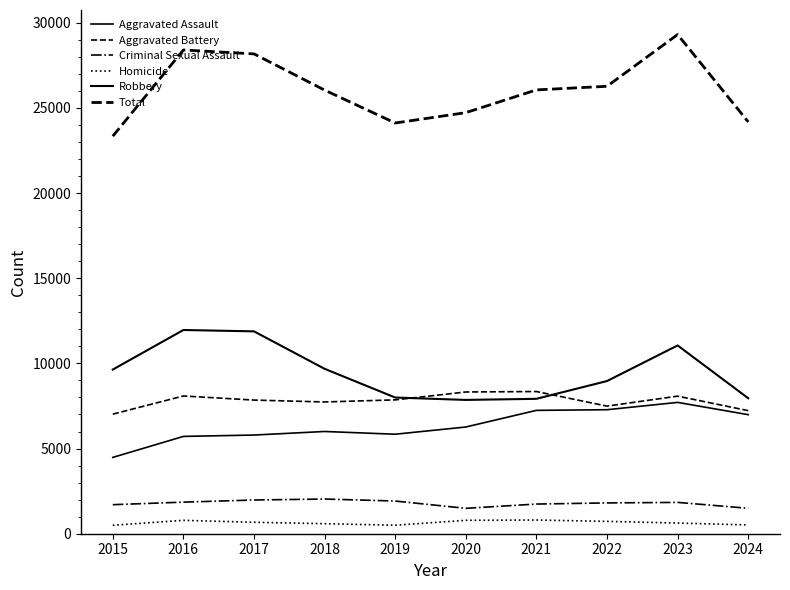

Which category has the highest value across all series?

2023